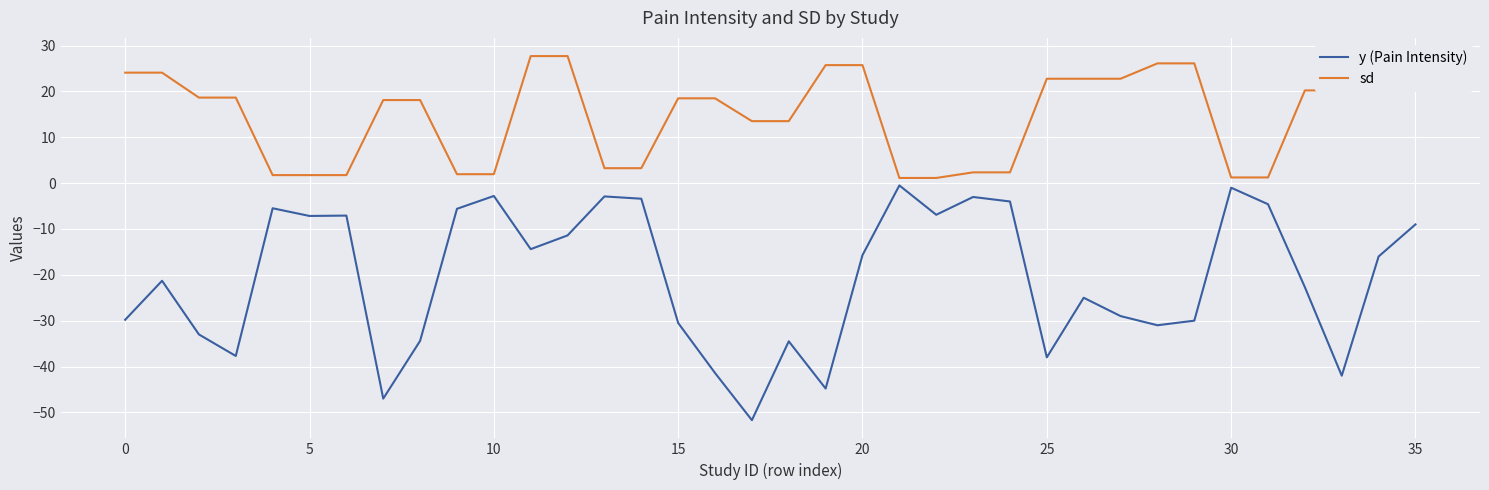

What is the lowest value of the y (Pain Intensity) series?

-51.7